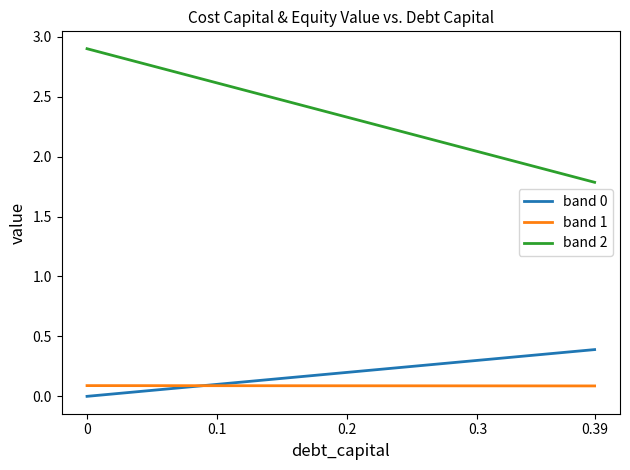

Which series has the widest spread of values?

band 2